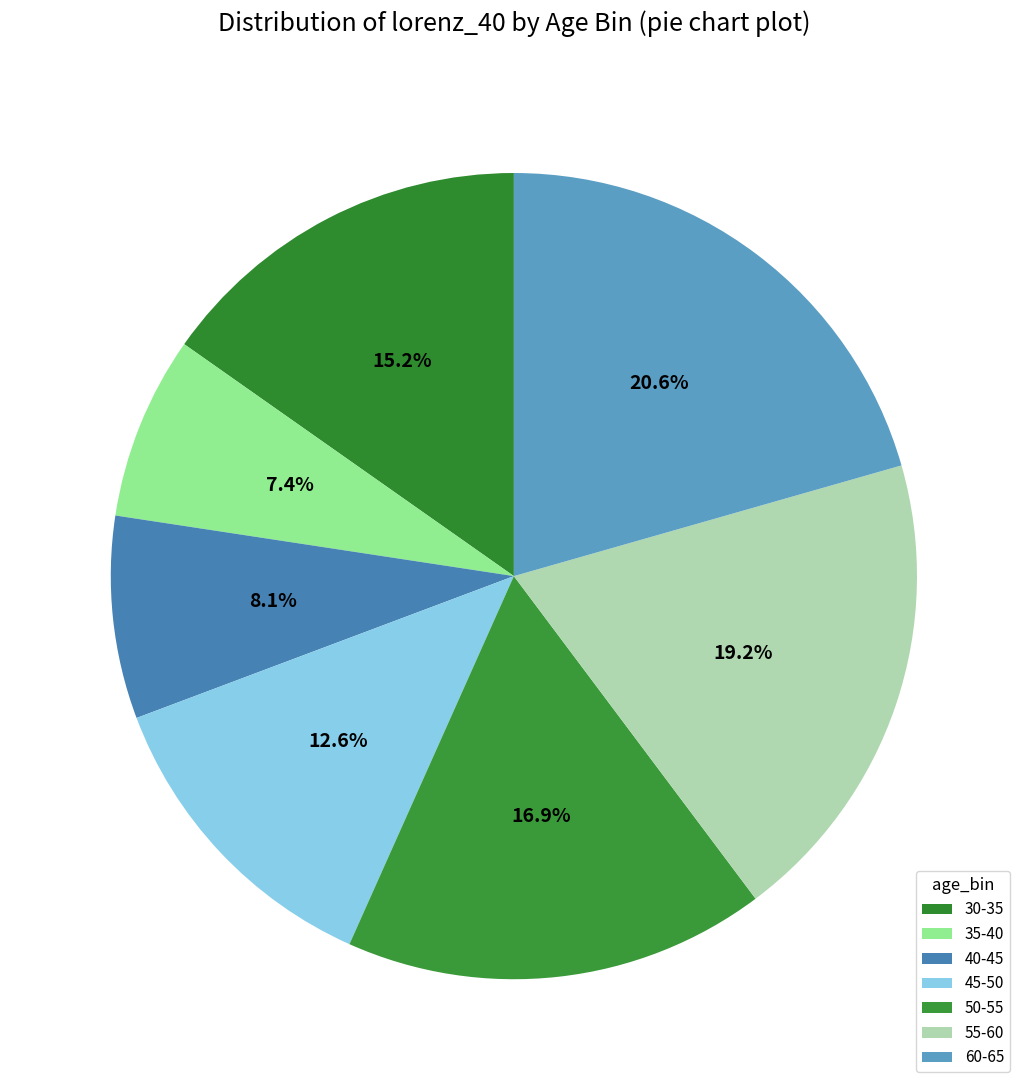

What percentage is the 40-45 slice, to the nearest percent?

8%